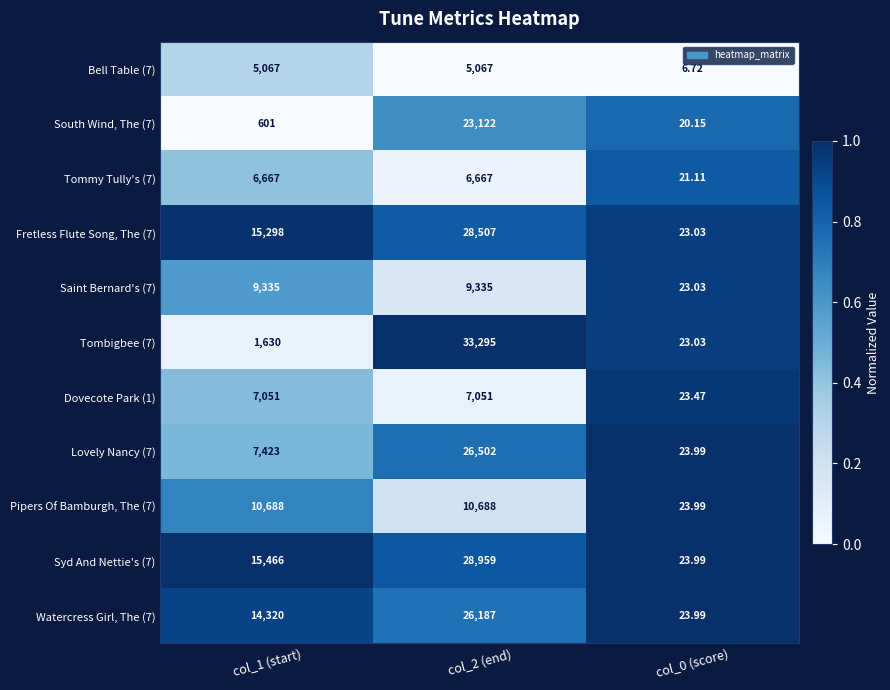

Is the value of Syd And Nettie's (7) at col_1 (start) greater than the value of Bell Table (7) at col_1 (start)?

Yes